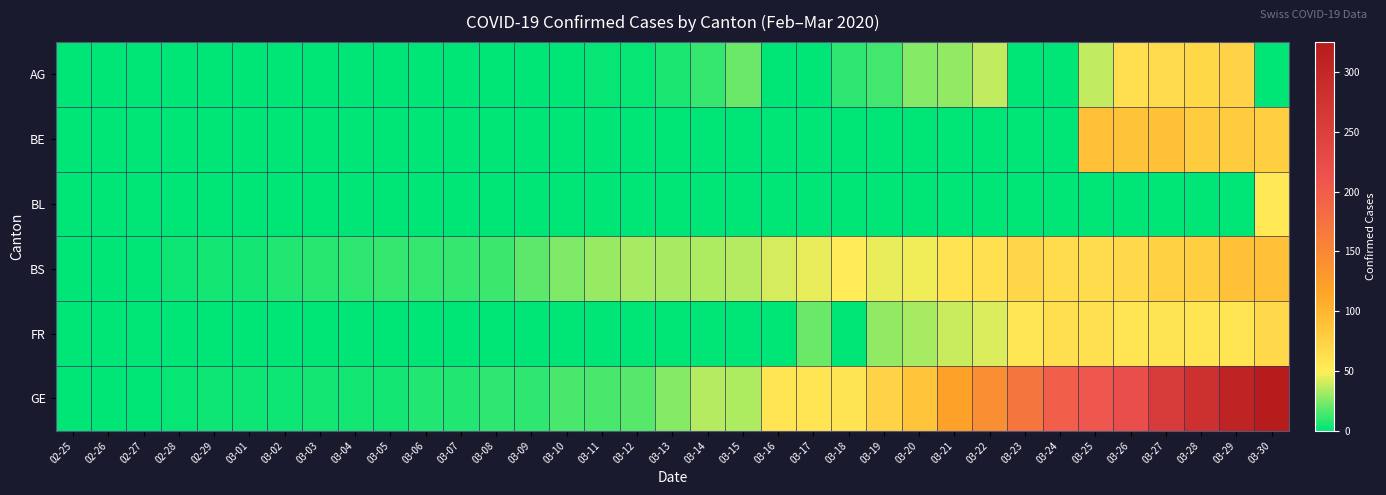

Reading left to right, list all the values displayed in this chart.

AG: 02-25=0	02-26=0	02-27=0	02-28=0	02-29=0	03-01=0	03-02=0	03-03=0	03-04=0	03-05=0	03-06=0	03-07=0	03-08=1	03-09=0	03-10=0	03-11=2	03-12=2	03-13=6	03-14=11	03-15=21	03-16=0	03-17=0	03-18=10	03-19=13	03-20=26	03-21=28	03-22=38	03-23=0	03-24=0	03-25=38	03-26=63	03-27=67	03-28=69	03-29=73	03-30=0
BE: 02-25=0	02-26=0	02-27=0	02-28=0	02-29=0	03-01=0	03-02=0	03-03=0	03-04=0	03-05=0	03-06=0	03-07=0	03-08=0	03-09=0	03-10=0	03-11=0	03-12=0	03-13=0	03-14=0	03-15=0	03-16=0	03-17=0	03-18=0	03-19=0	03-20=0	03-21=0	03-22=0	03-23=0	03-24=0	03-25=91	03-26=88	03-27=89	03-28=80	03-29=79	03-30=78
BL: 02-25=0	02-26=0	02-27=0	02-28=0	02-29=0	03-01=0	03-02=0	03-03=0	03-04=0	03-05=0	03-06=0	03-07=0	03-08=0	03-09=0	03-10=0	03-11=0	03-12=0	03-13=0	03-14=0	03-15=0	03-16=0	03-17=0	03-18=0	03-19=0	03-20=0	03-21=0	03-22=0	03-23=0	03-24=0	03-25=0	03-26=0	03-27=0	03-28=0	03-29=0	03-30=54
BS: 02-25=0	02-26=0	02-27=0	02-28=3	02-29=4	03-01=4	03-02=7	03-03=8	03-04=9	03-05=11	03-06=11	03-07=11	03-08=12	03-09=18	03-10=25	03-11=30	03-12=33	03-13=32	03-14=34	03-15=35	03-16=41	03-17=45	03-18=50	03-19=45	03-20=46	03-21=59	03-22=62	03-23=70	03-24=66	03-25=66	03-26=68	03-27=75	03-28=78	03-29=90	03-30=92
FR: 02-25=0	02-26=0	02-27=0	02-28=0	02-29=0	03-01=0	03-02=0	03-03=0	03-04=0	03-05=0	03-06=0	03-07=0	03-08=0	03-09=0	03-10=0	03-11=0	03-12=0	03-13=0	03-14=0	03-15=0	03-16=0	03-17=21	03-18=0	03-19=28	03-20=32	03-21=39	03-22=42	03-23=55	03-24=63	03-25=61	03-26=57	03-27=58	03-28=57	03-29=56	03-30=68
GE: 02-25=0	02-26=1	02-27=1	02-28=2	02-29=3	03-01=3	03-02=3	03-03=4	03-04=4	03-05=5	03-06=7	03-07=7	03-08=9	03-09=10	03-10=14	03-11=14	03-12=17	03-13=26	03-14=35	03-15=34	03-16=56	03-17=56	03-18=58	03-19=73	03-20=87	03-21=120	03-22=143	03-23=171	03-24=197	03-25=208	03-26=220	03-27=259	03-28=280	03-29=306	03-30=325